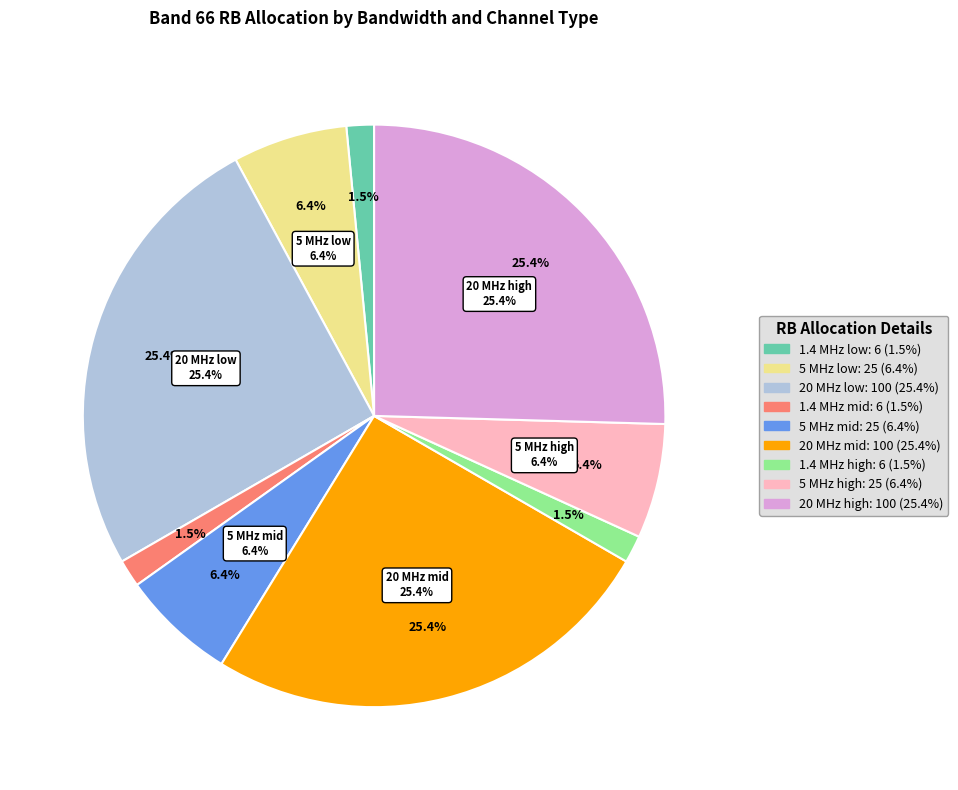

Combined, do 5 MHz high and 1.4 MHz high account for over 50%?

No